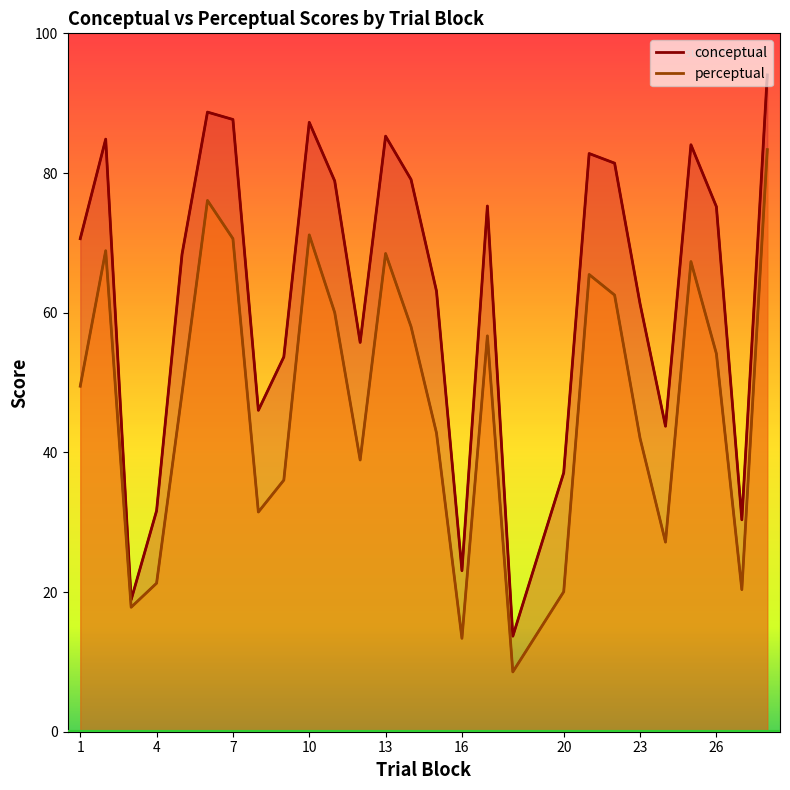

What is the greatest value displayed?

94.0